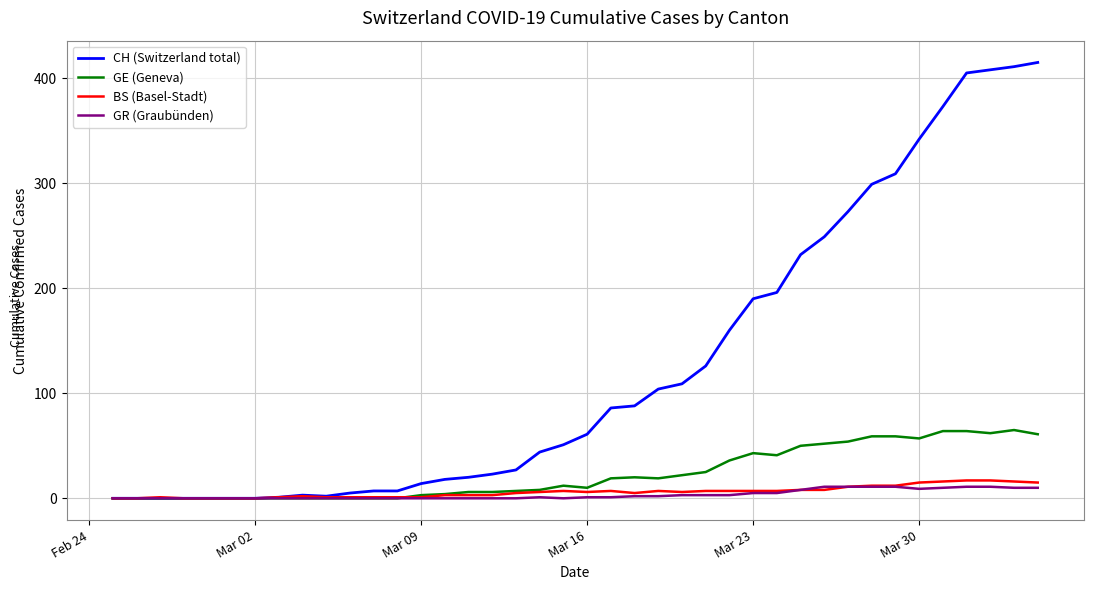

How many interior local valleys does the BS (Basel-Stadt) series have?

3